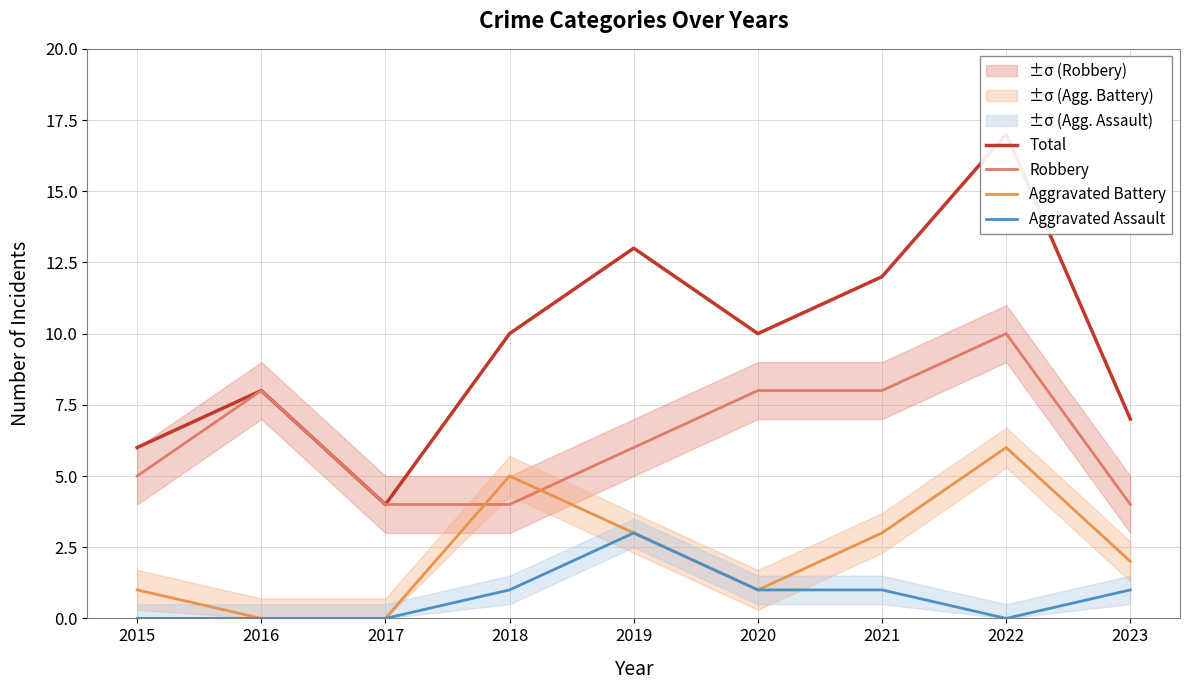

Is the value of Aggravated Assault at 2023 greater than the value of Total at 2020?

No